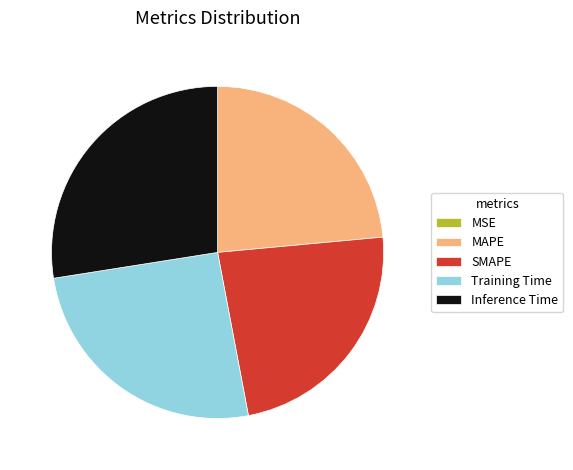

True or false: Inference Time accounts for 35% of the total.

False